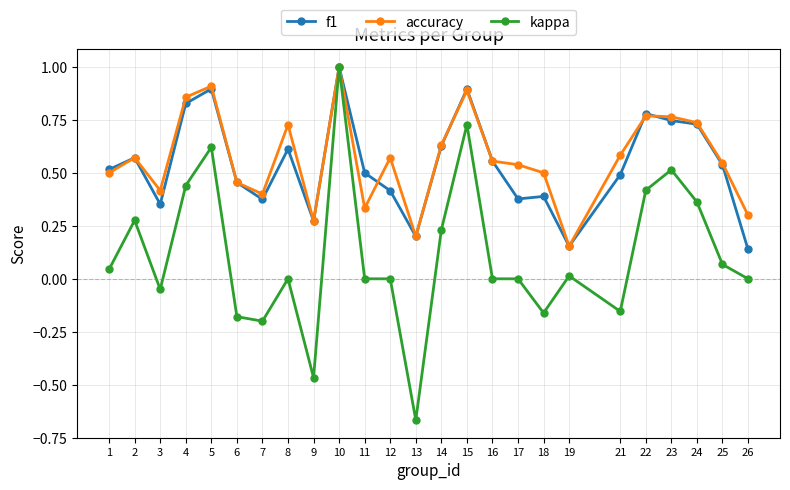

What is the greatest value displayed?

1.0